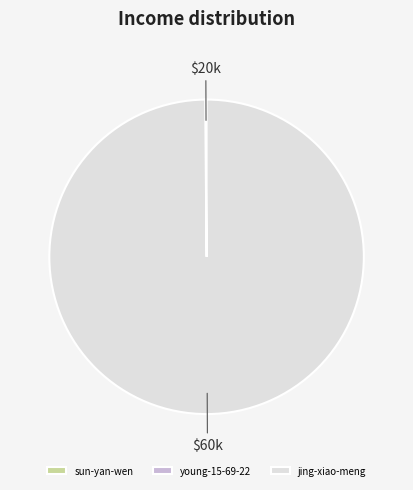

Is there any slice that represents more than half of the pie?

Yes